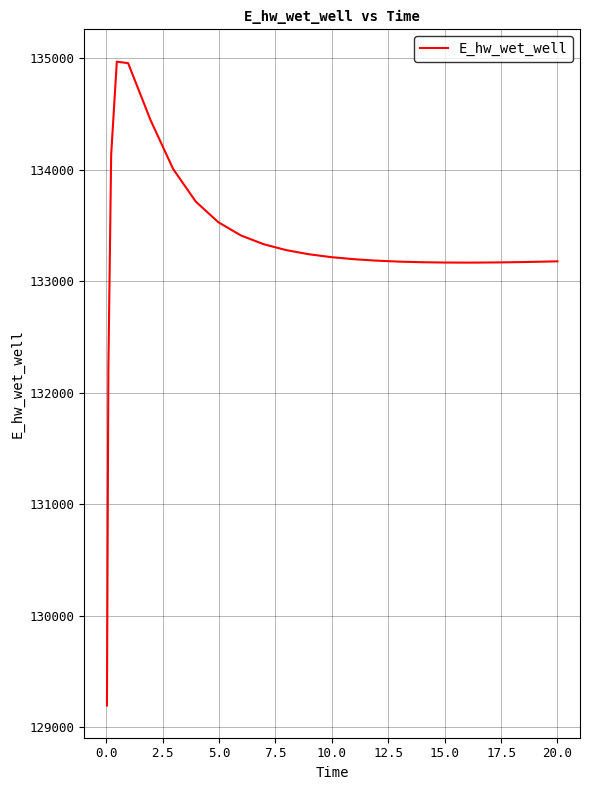

What is the difference between the maximum and minimum values?

5770.4